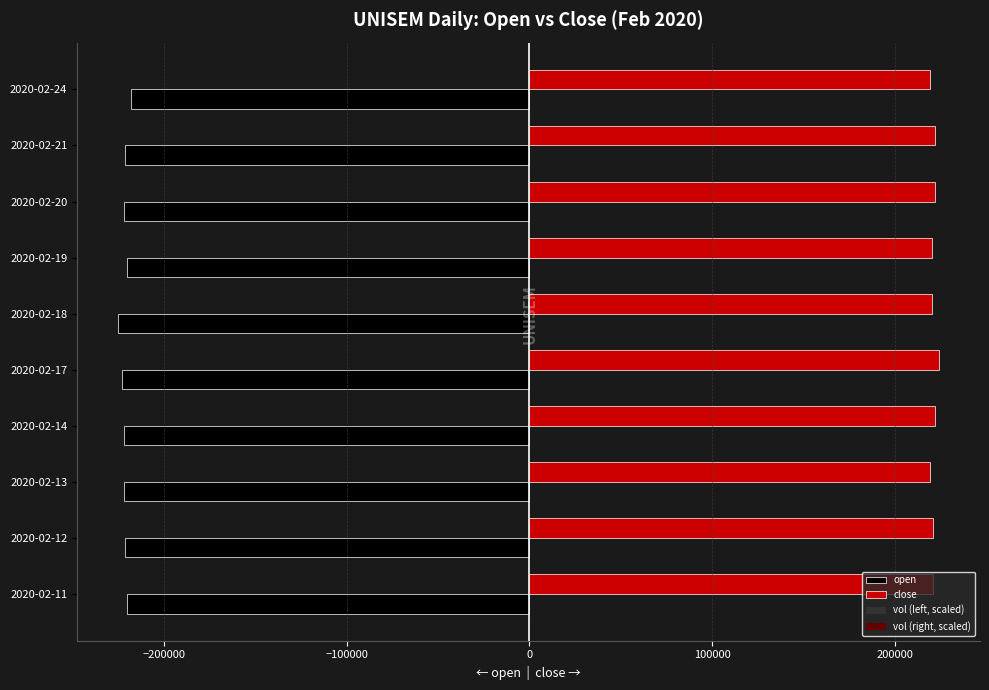

What is the sum of all open values?

-2214000.0